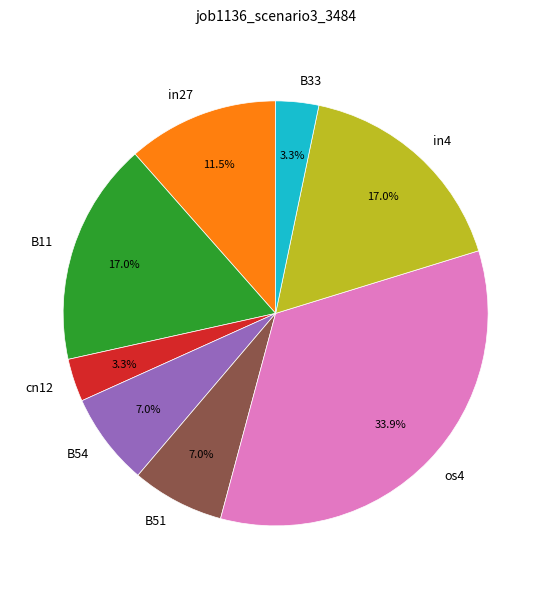

What is the largest slice in the pie chart?

os4